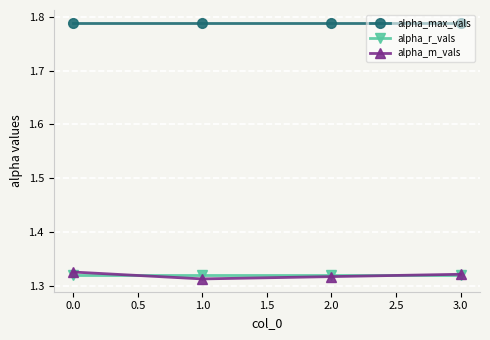

How many lines are shown in the chart?

3